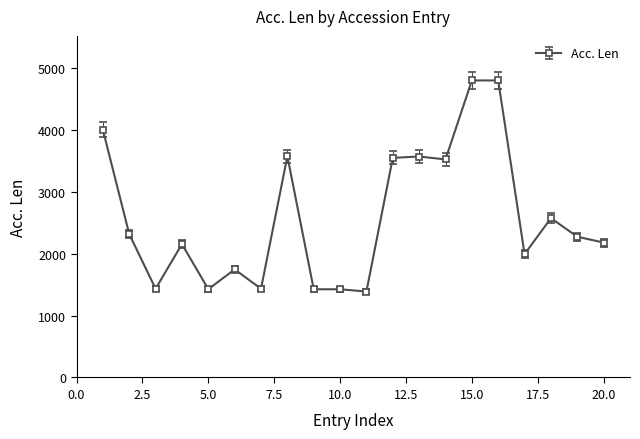

Does the chart display data point markers on the line(s)?

Yes